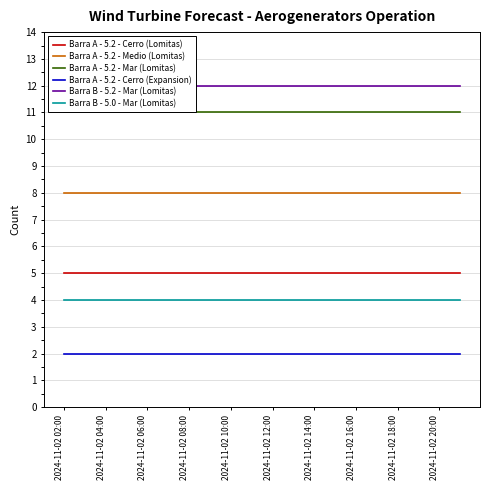

Is it true that Barra A - 5.2 - Cerro (Lomitas) equals 5 at 2024-11-02 16:00?

True